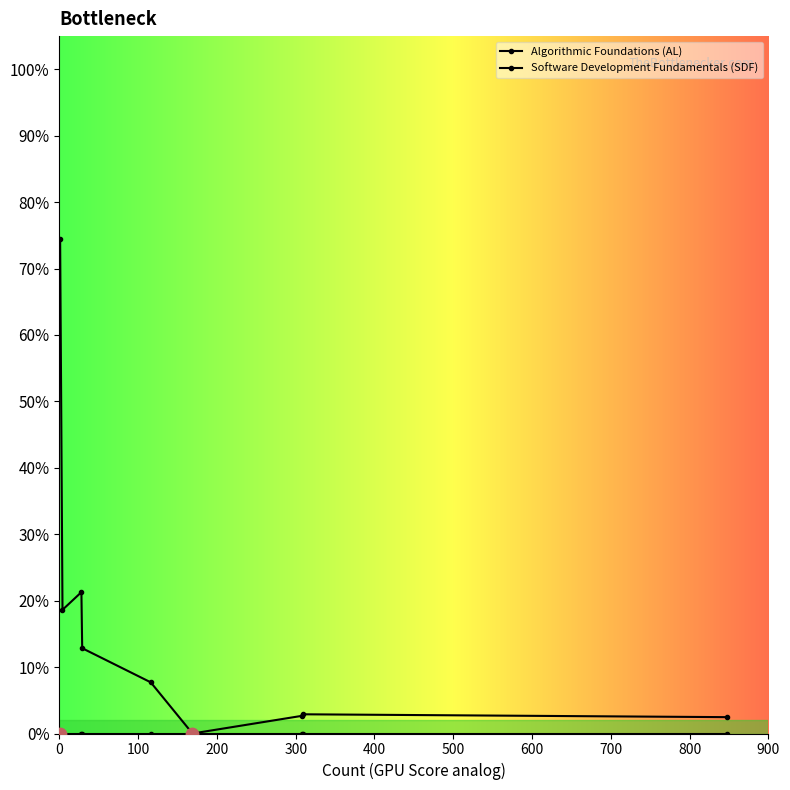

Which series has the widest spread of Y values?

Algorithmic Foundations (AL)